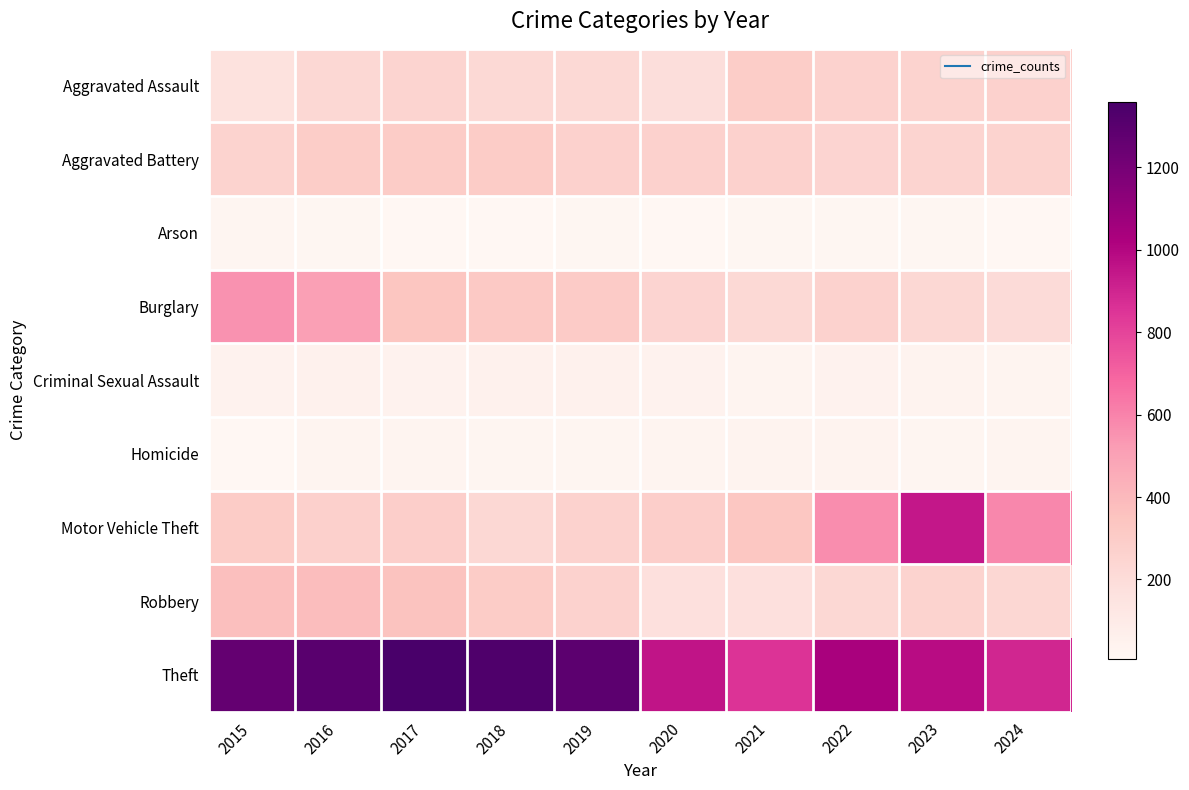

What is the greatest value displayed?

1359